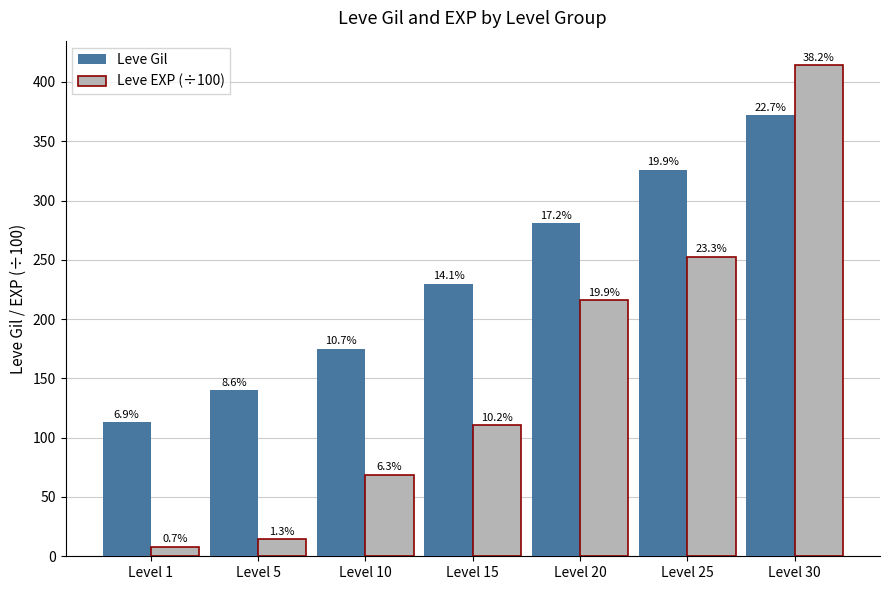

The Leve EXP (÷100) series shows 14.2 at Level 5. True or false?

True